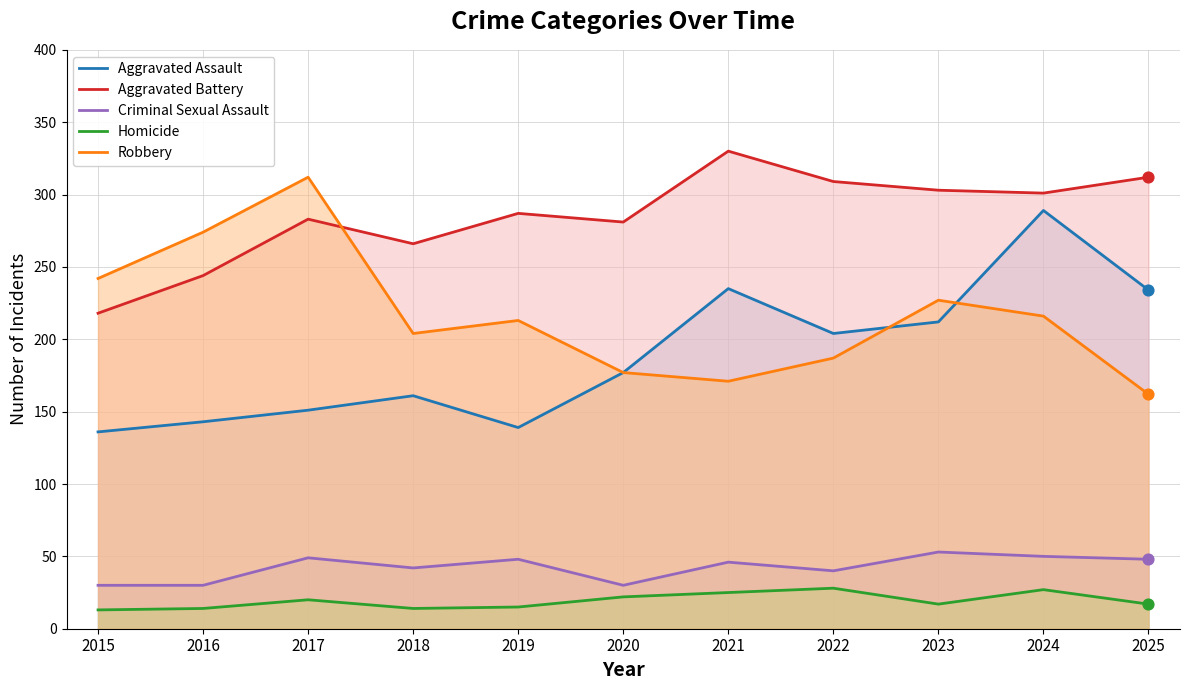

What is the total value across all series at 2020?

687